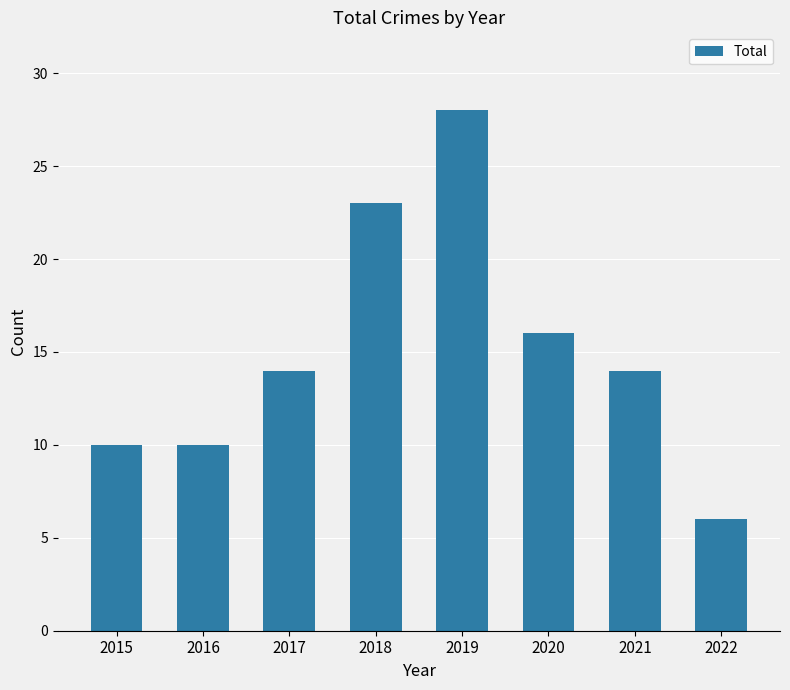

Reading right to left, what are all the values shown in this chart?

2022=6	2021=14	2020=16	2019=28	2018=23	2017=14	2016=10	2015=10